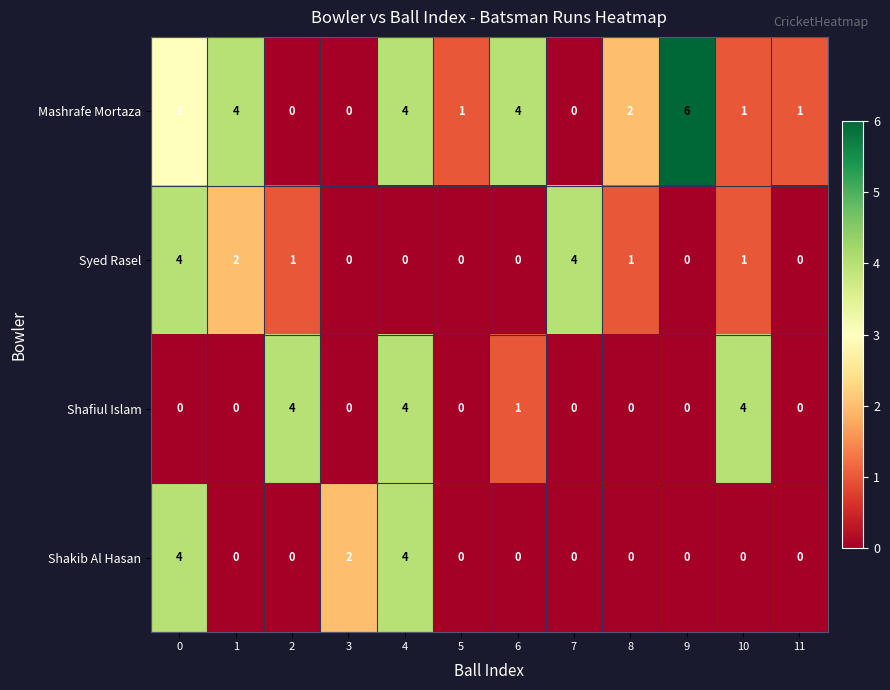

Is it true that Syed Rasel equals 0 at 9?

True